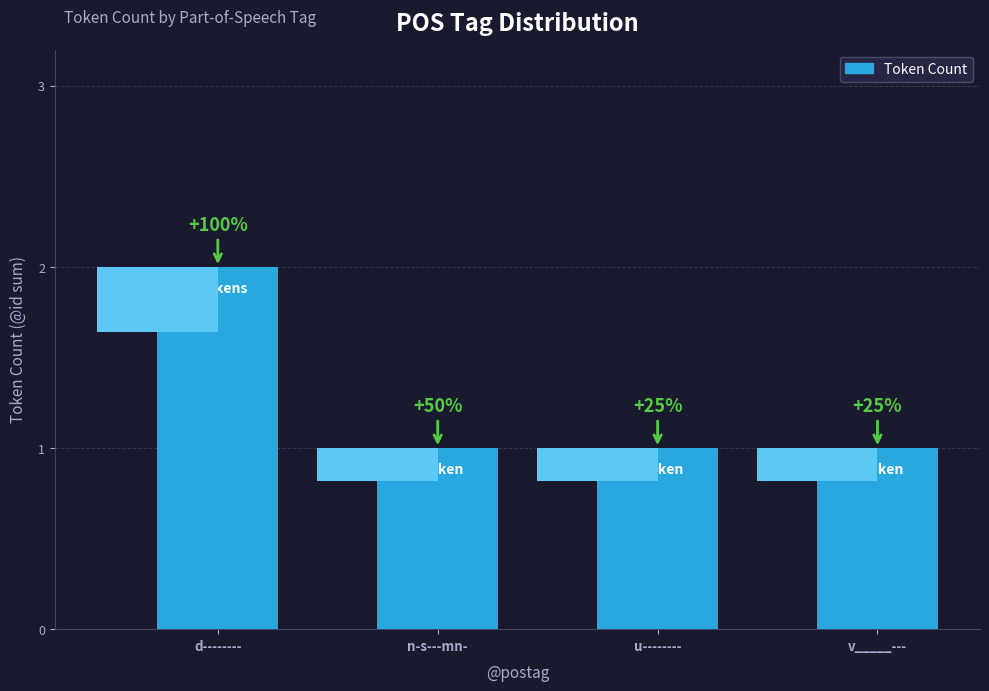

Count the number of categories in the chart.

4